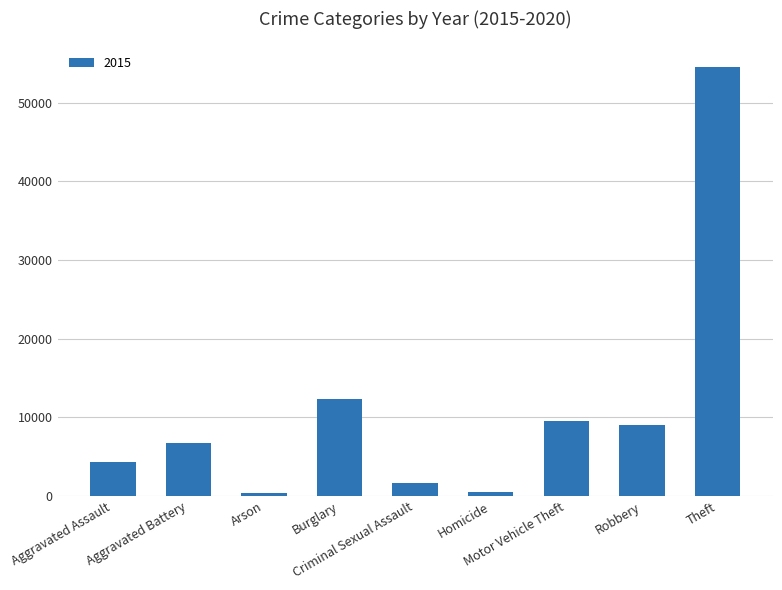

What is the average value?

10999